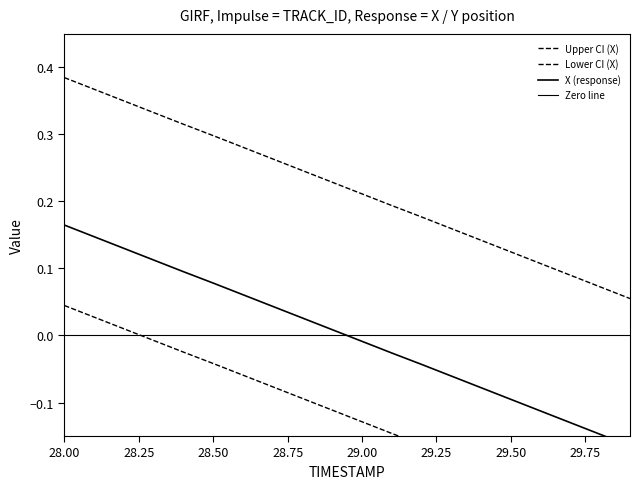

Between 28.50 and 28.00, which is larger?

28.00